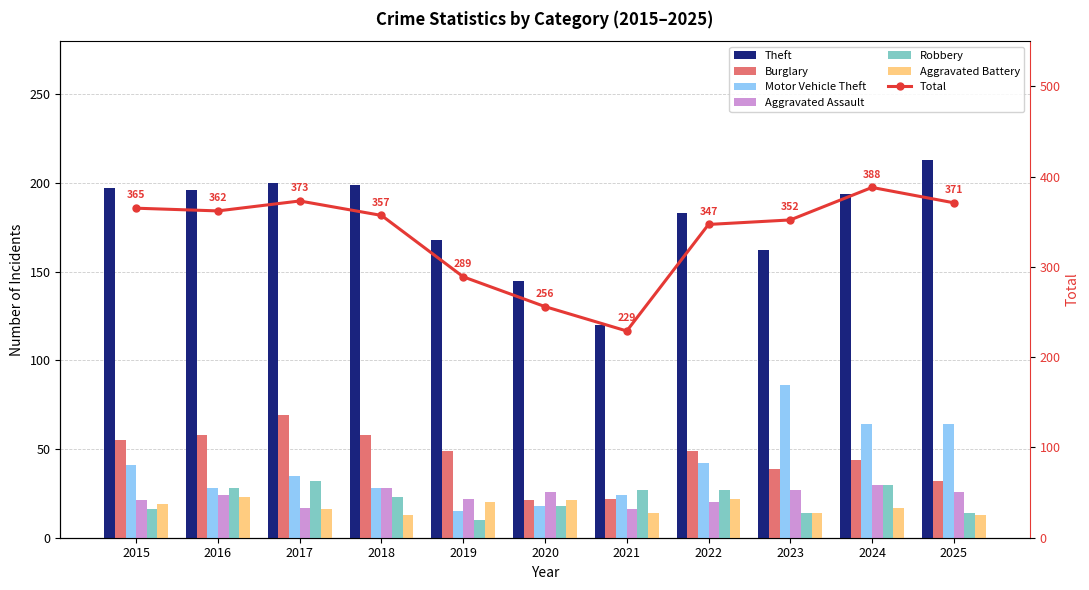

What is the average value of the Aggravated Assault series?

23